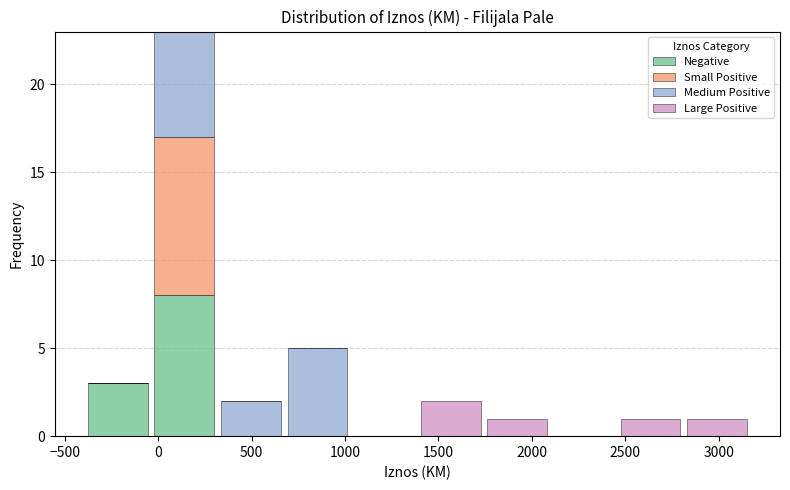

Which range on the x-axis has the tallest stacked bar (by total height)?

-50 to 300